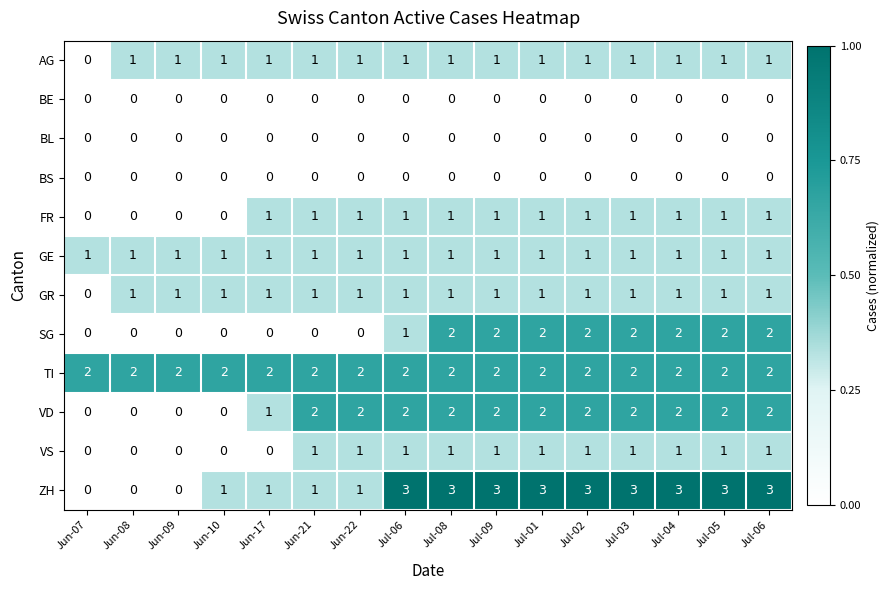

Reading left to right, extract all data points from this chart.

AG: Jun-07=0.0	Jun-08=1.0	Jun-09=1.0	Jun-10=1.0	Jun-17=1.0	Jun-21=1.0	Jun-22=1.0	Jul-06=1.0	Jul-08=1.0	Jul-09=1.0	Jul-01=1.0	Jul-02=1.0	Jul-03=1.0	Jul-04=1.0	Jul-05=1.0	Jul-06=1.0
BE: Jun-07=0.0	Jun-08=0.0	Jun-09=0.0	Jun-10=0.0	Jun-17=0.0	Jun-21=0.0	Jun-22=0.0	Jul-06=0.0	Jul-08=0.0	Jul-09=0.0	Jul-01=0.0	Jul-02=0.0	Jul-03=0.0	Jul-04=0.0	Jul-05=0.0	Jul-06=0.0
BL: Jun-07=0.0	Jun-08=0.0	Jun-09=0.0	Jun-10=0.0	Jun-17=0.0	Jun-21=0.0	Jun-22=0.0	Jul-06=0.0	Jul-08=0.0	Jul-09=0.0	Jul-01=0.0	Jul-02=0.0	Jul-03=0.0	Jul-04=0.0	Jul-05=0.0	Jul-06=0.0
BS: Jun-07=0.0	Jun-08=0.0	Jun-09=0.0	Jun-10=0.0	Jun-17=0.0	Jun-21=0.0	Jun-22=0.0	Jul-06=0.0	Jul-08=0.0	Jul-09=0.0	Jul-01=0.0	Jul-02=0.0	Jul-03=0.0	Jul-04=0.0	Jul-05=0.0	Jul-06=0.0
FR: Jun-07=0.0	Jun-08=0.0	Jun-09=0.0	Jun-10=0.0	Jun-17=1.0	Jun-21=1.0	Jun-22=1.0	Jul-06=1.0	Jul-08=1.0	Jul-09=1.0	Jul-01=1.0	Jul-02=1.0	Jul-03=1.0	Jul-04=1.0	Jul-05=1.0	Jul-06=1.0
GE: Jun-07=1.0	Jun-08=1.0	Jun-09=1.0	Jun-10=1.0	Jun-17=1.0	Jun-21=1.0	Jun-22=1.0	Jul-06=1.0	Jul-08=1.0	Jul-09=1.0	Jul-01=1.0	Jul-02=1.0	Jul-03=1.0	Jul-04=1.0	Jul-05=1.0	Jul-06=1.0
GR: Jun-07=0.0	Jun-08=1.0	Jun-09=1.0	Jun-10=1.0	Jun-17=1.0	Jun-21=1.0	Jun-22=1.0	Jul-06=1.0	Jul-08=1.0	Jul-09=1.0	Jul-01=1.0	Jul-02=1.0	Jul-03=1.0	Jul-04=1.0	Jul-05=1.0	Jul-06=1.0
SG: Jun-07=0.0	Jun-08=0.0	Jun-09=0.0	Jun-10=0.0	Jun-17=0.0	Jun-21=0.0	Jun-22=0.0	Jul-06=1.0	Jul-08=2.0	Jul-09=2.0	Jul-01=2.0	Jul-02=2.0	Jul-03=2.0	Jul-04=2.0	Jul-05=2.0	Jul-06=2.0
TI: Jun-07=2.0	Jun-08=2.0	Jun-09=2.0	Jun-10=2.0	Jun-17=2.0	Jun-21=2.0	Jun-22=2.0	Jul-06=2.0	Jul-08=2.0	Jul-09=2.0	Jul-01=2.0	Jul-02=2.0	Jul-03=2.0	Jul-04=2.0	Jul-05=2.0	Jul-06=2.0
VD: Jun-07=0.0	Jun-08=0.0	Jun-09=0.0	Jun-10=0.0	Jun-17=1.0	Jun-21=2.0	Jun-22=2.0	Jul-06=2.0	Jul-08=2.0	Jul-09=2.0	Jul-01=2.0	Jul-02=2.0	Jul-03=2.0	Jul-04=2.0	Jul-05=2.0	Jul-06=2.0
VS: Jun-07=0.0	Jun-08=0.0	Jun-09=0.0	Jun-10=0.0	Jun-17=0.0	Jun-21=1.0	Jun-22=1.0	Jul-06=1.0	Jul-08=1.0	Jul-09=1.0	Jul-01=1.0	Jul-02=1.0	Jul-03=1.0	Jul-04=1.0	Jul-05=1.0	Jul-06=1.0
ZH: Jun-07=0.0	Jun-08=0.0	Jun-09=0.0	Jun-10=1.0	Jun-17=1.0	Jun-21=1.0	Jun-22=1.0	Jul-06=3.0	Jul-08=3.0	Jul-09=3.0	Jul-01=3.0	Jul-02=3.0	Jul-03=3.0	Jul-04=3.0	Jul-05=3.0	Jul-06=3.0